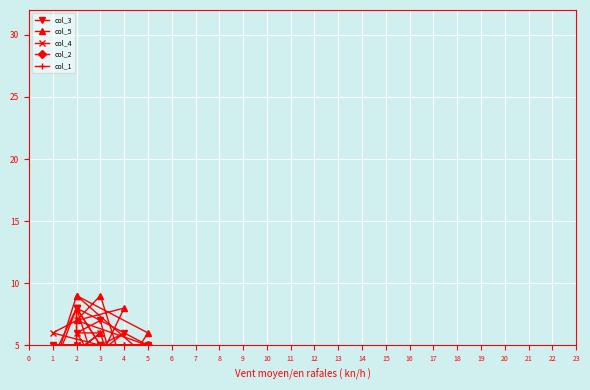

Does the chart display data point markers on the line(s)?

Yes